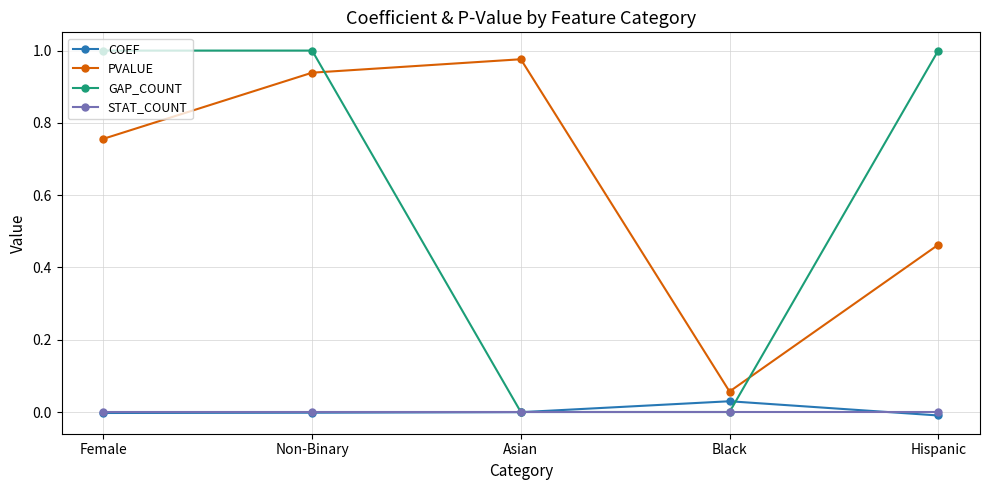

At how many categories does at least one series exceed 0?

5